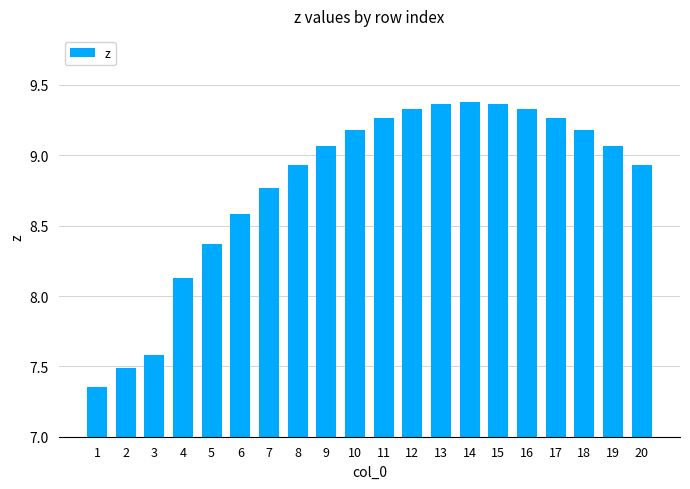

Between 7 and 3, which is larger?

7